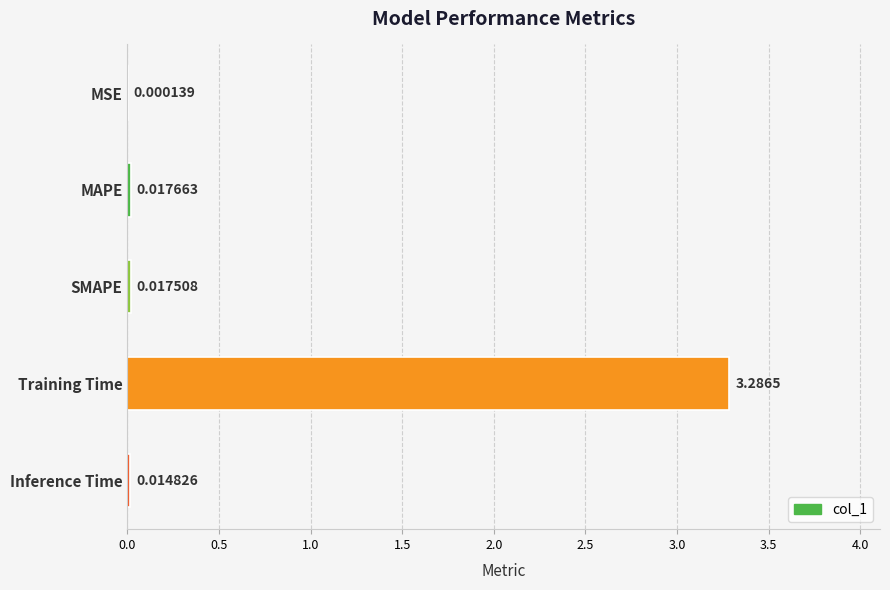

At which label is the value closest to 1?

MAPE